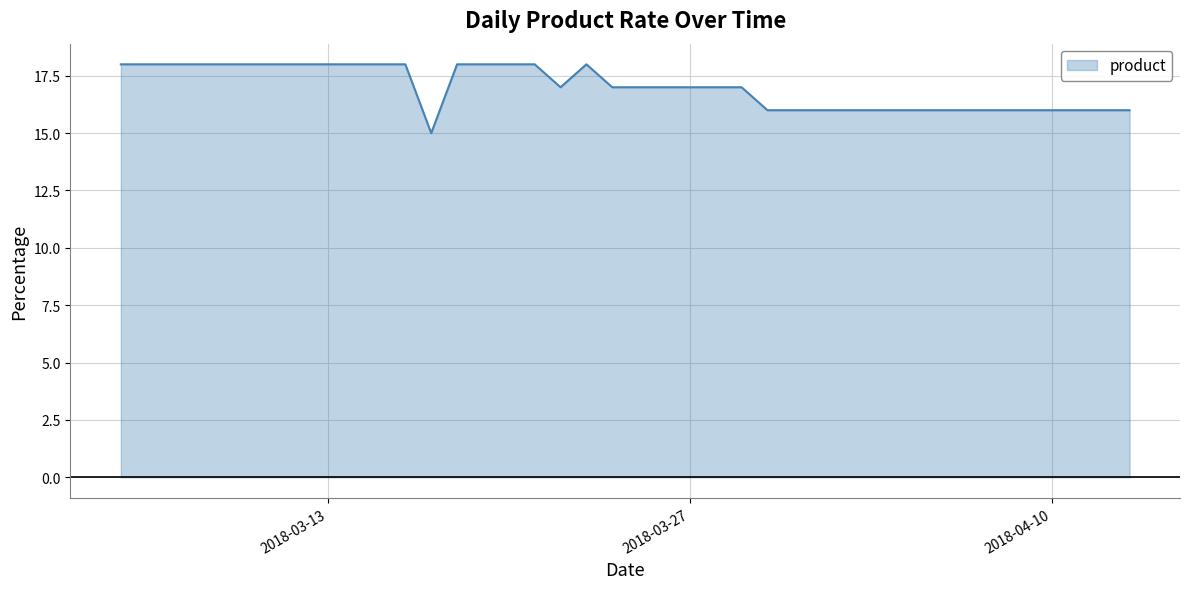

What is the difference between the maximum and minimum values?

3